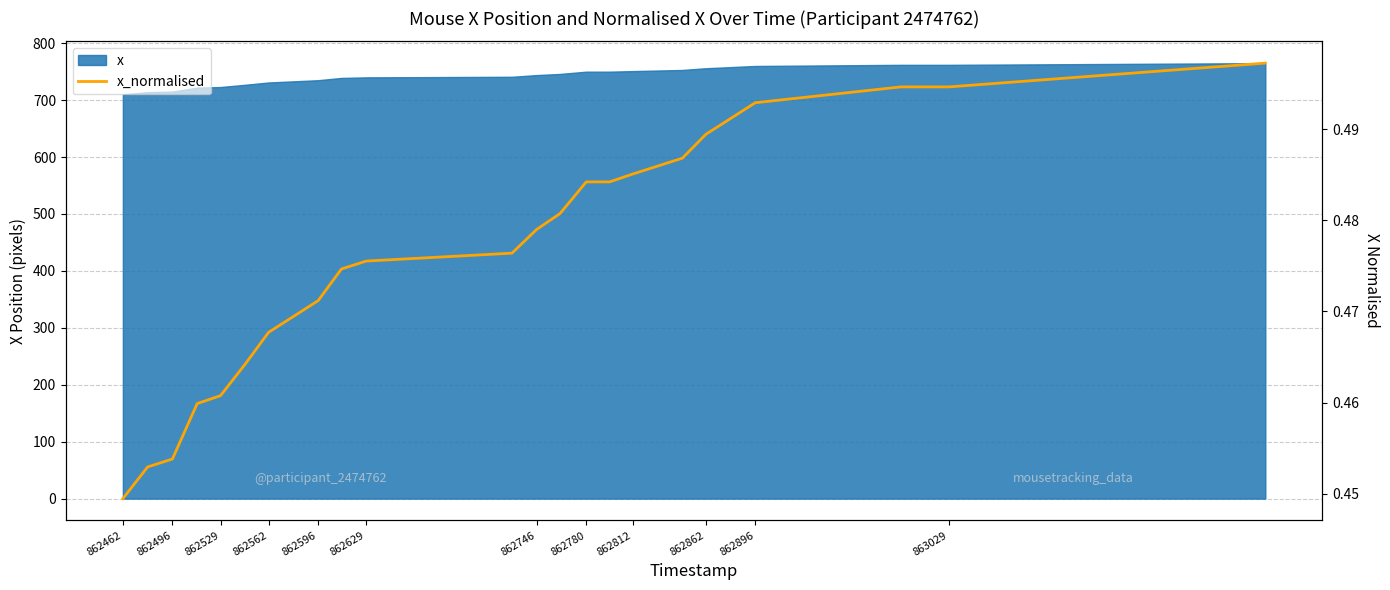

What is the average value?

0.5